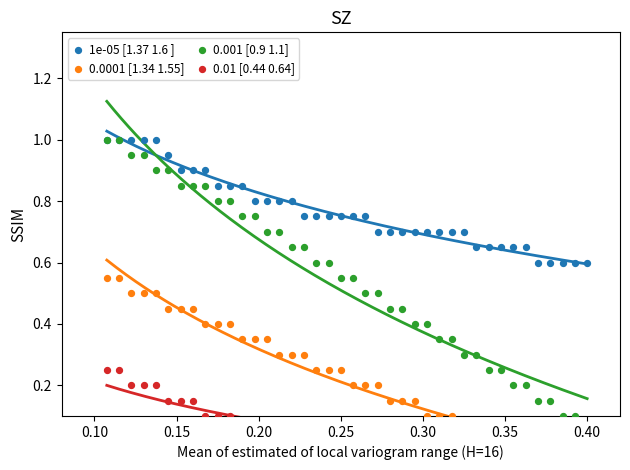

Which series has the widest spread of Y values?

0.001 [0.9 1.1]